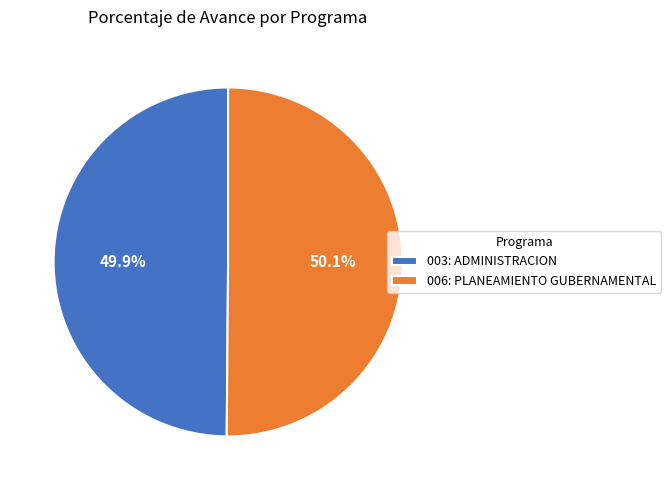

To the nearest percent, what is the average slice percentage?

50%